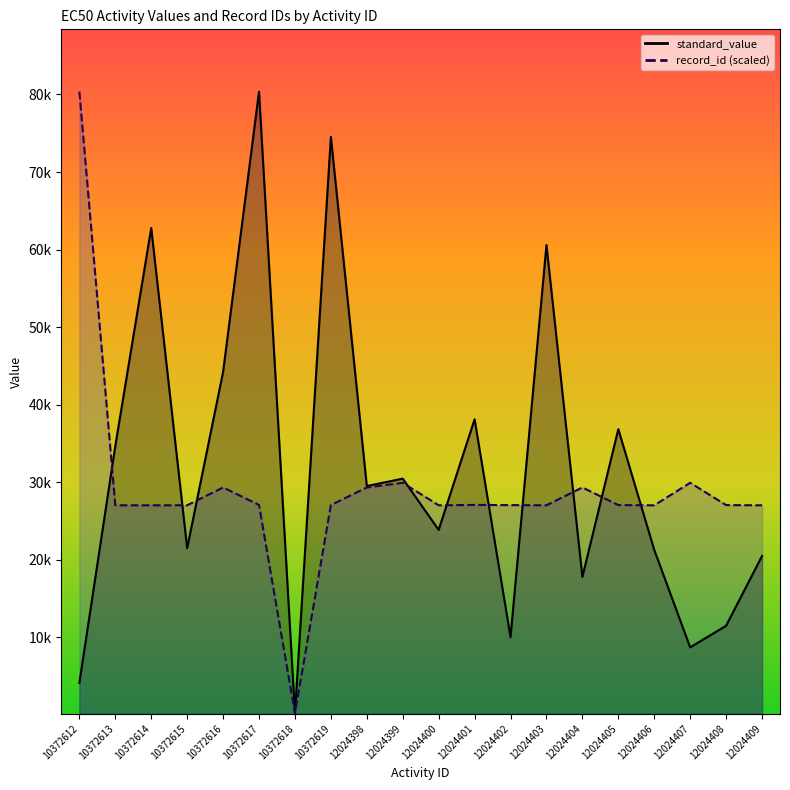

What is the difference between the highest and lowest values at 10372614?

35755.5